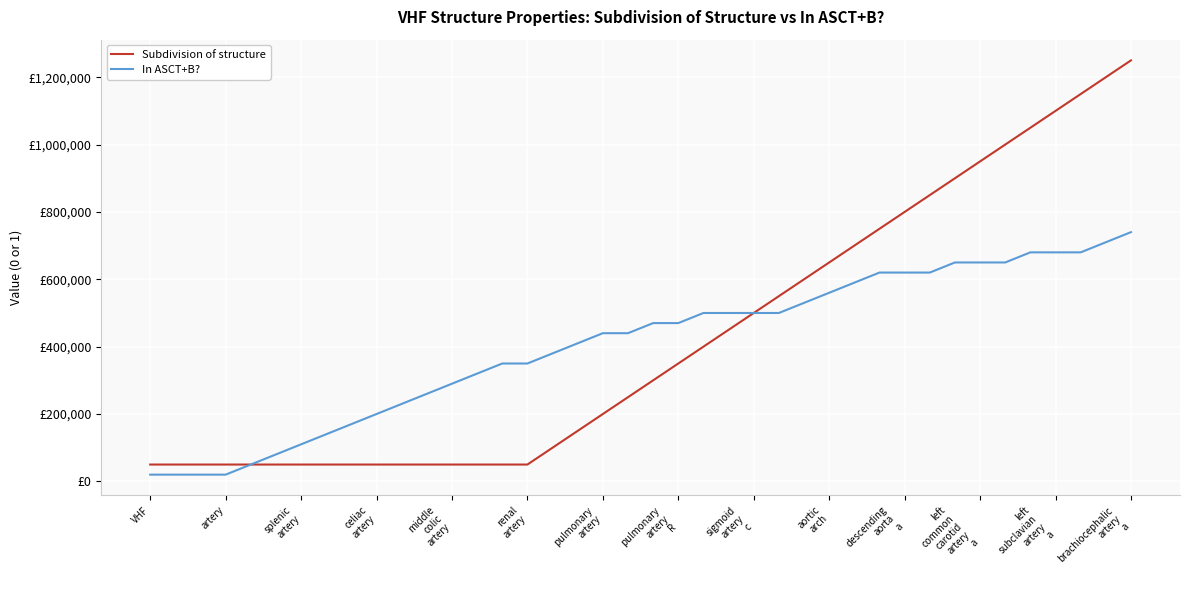

True or false: In ASCT+B? and Subdivision of structure cross at least once.

False